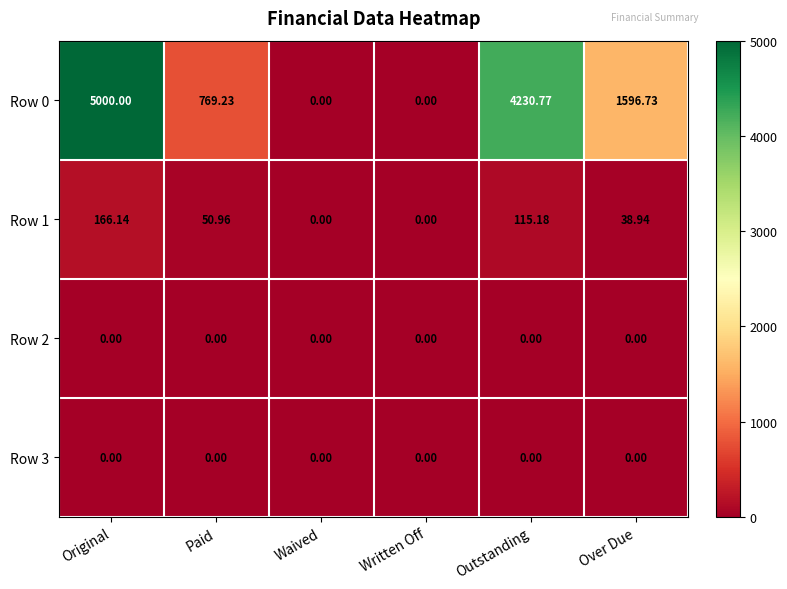

At which category is the sum across all series the highest?

Original